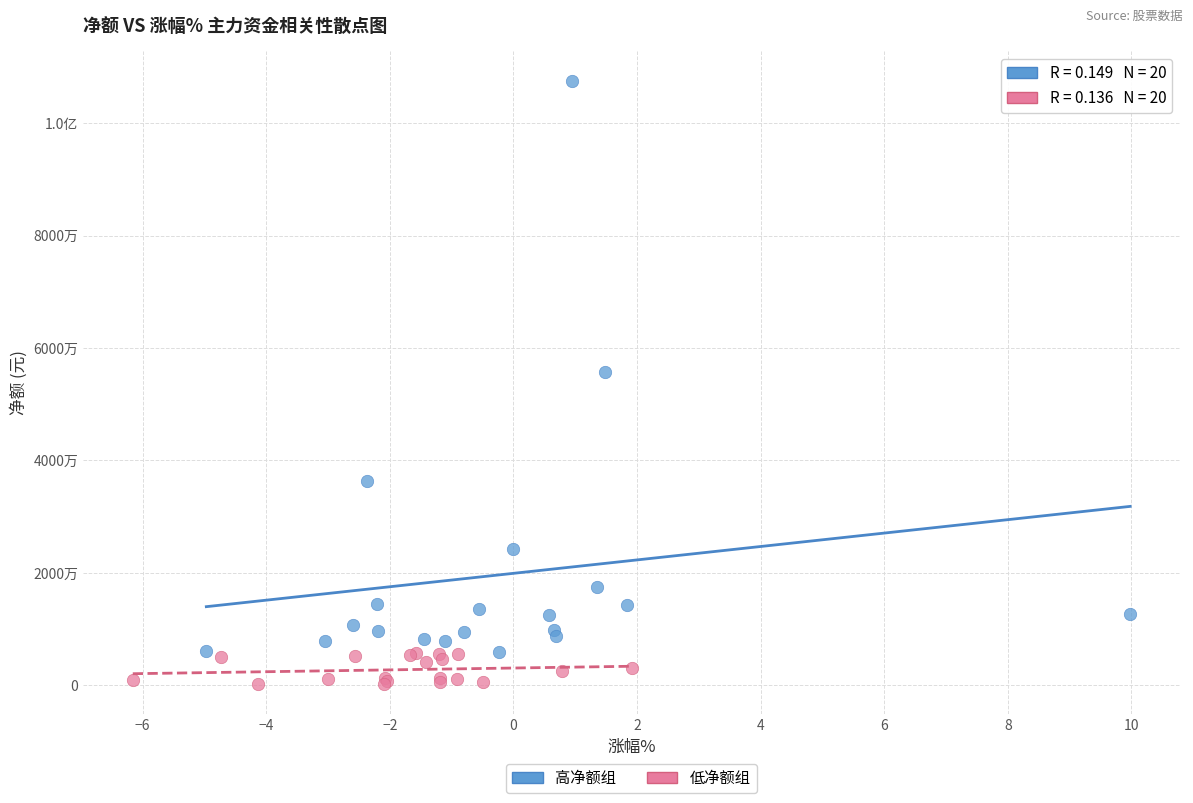

What are all the series names shown in the legend?

高净额组, 低净额组